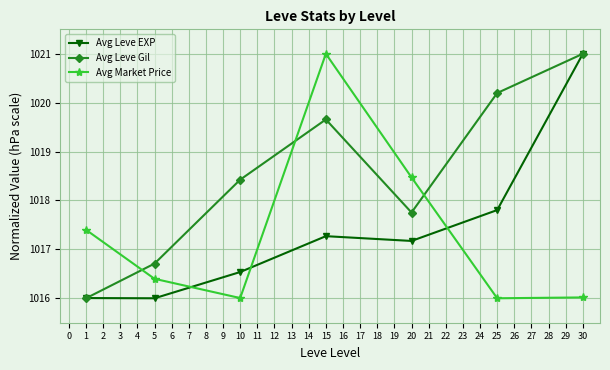

What is the value of the Avg Leve EXP point at the 3rd from the left?

1016.5